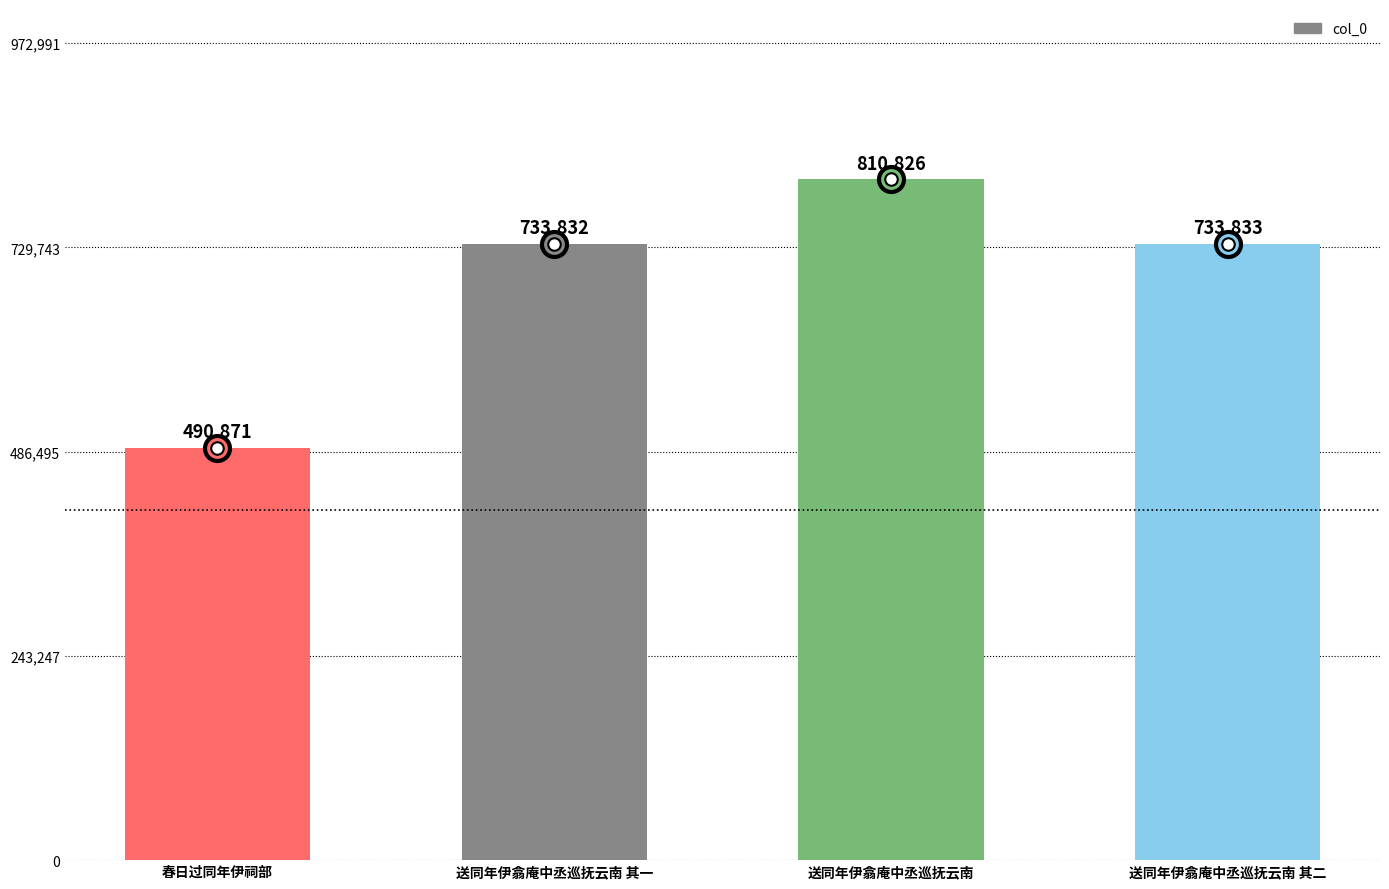

Rank the categories by value from highest to lowest.

送同年伊翕庵中丞巡抚云南, 送同年伊翕庵中丞巡抚云南 其二, 送同年伊翕庵中丞巡抚云南 其一, 春日过同年伊祠部